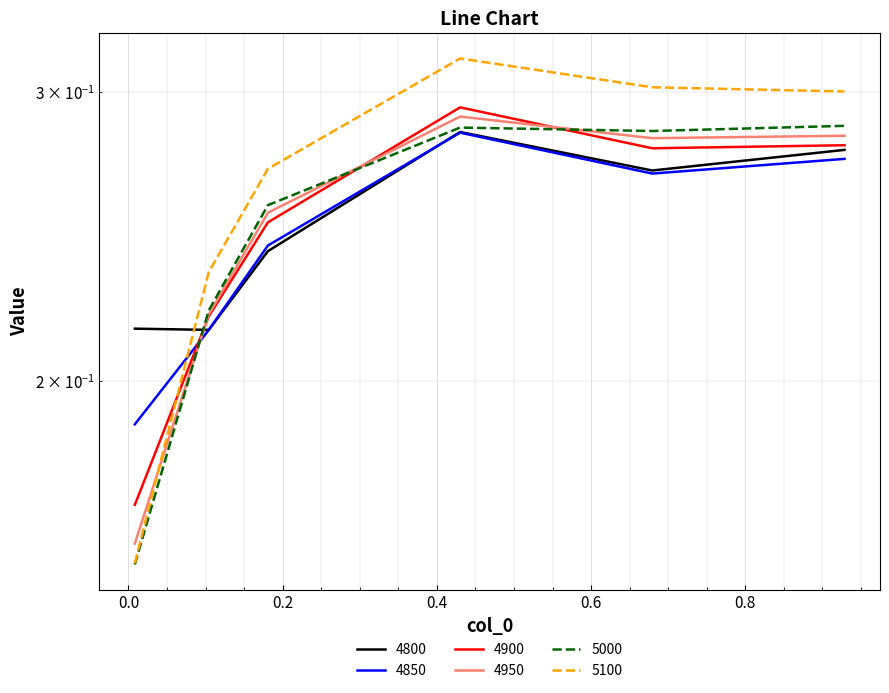

What is the smallest value displayed?

0.2